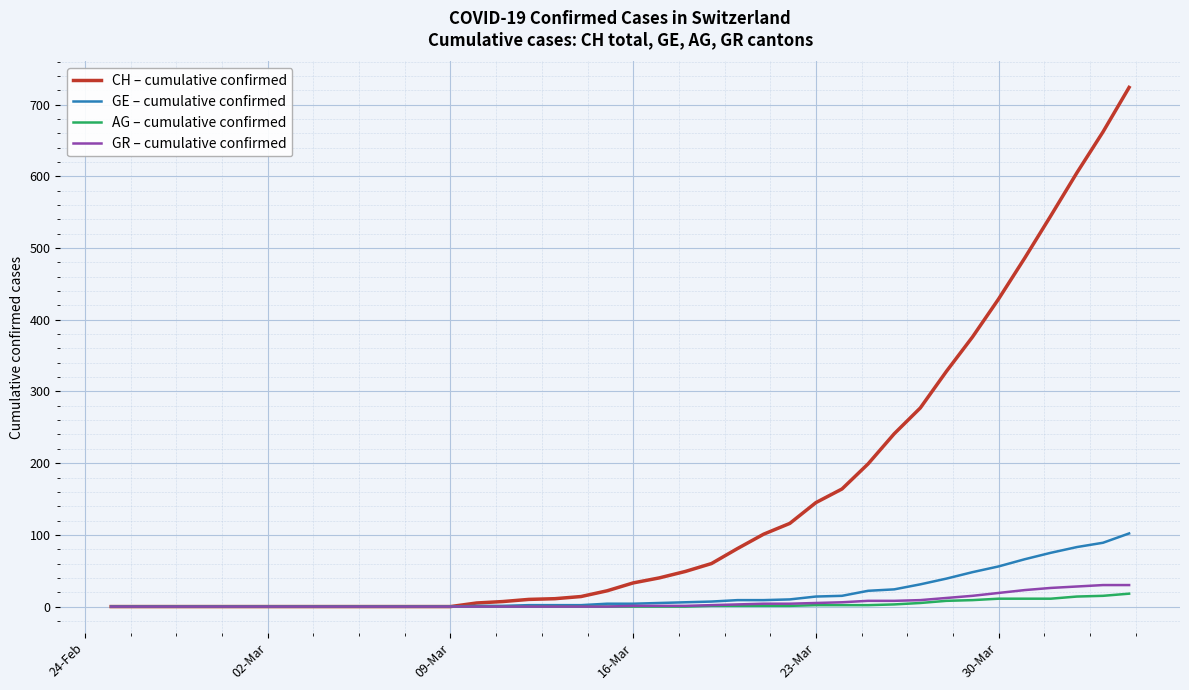

Does the chart have visible grid lines?

Yes